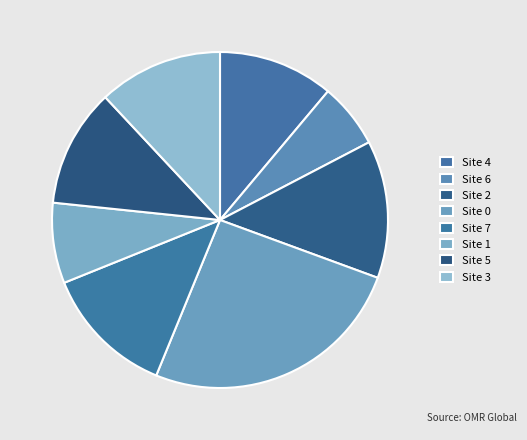

Which category has the smallest portion of the pie?

Site 6